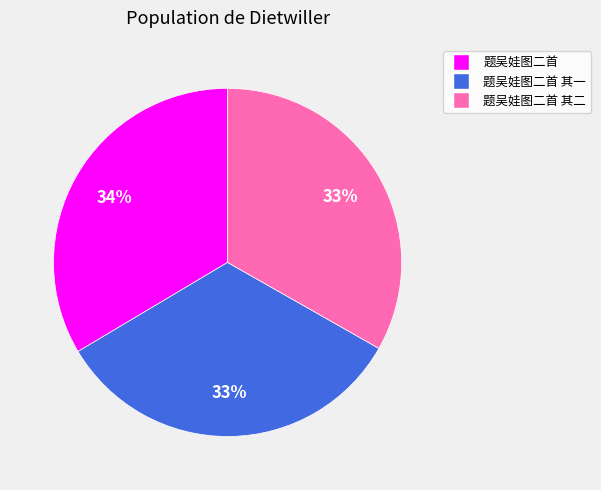

To the nearest percent, what is the average slice percentage?

33%